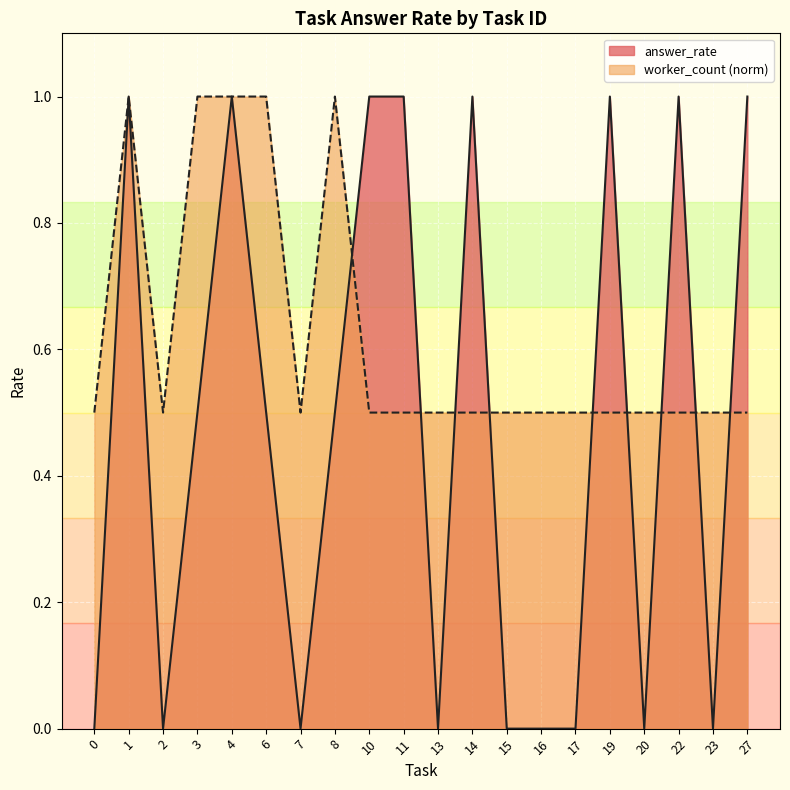

Which series has the widest spread of values?

answer_rate